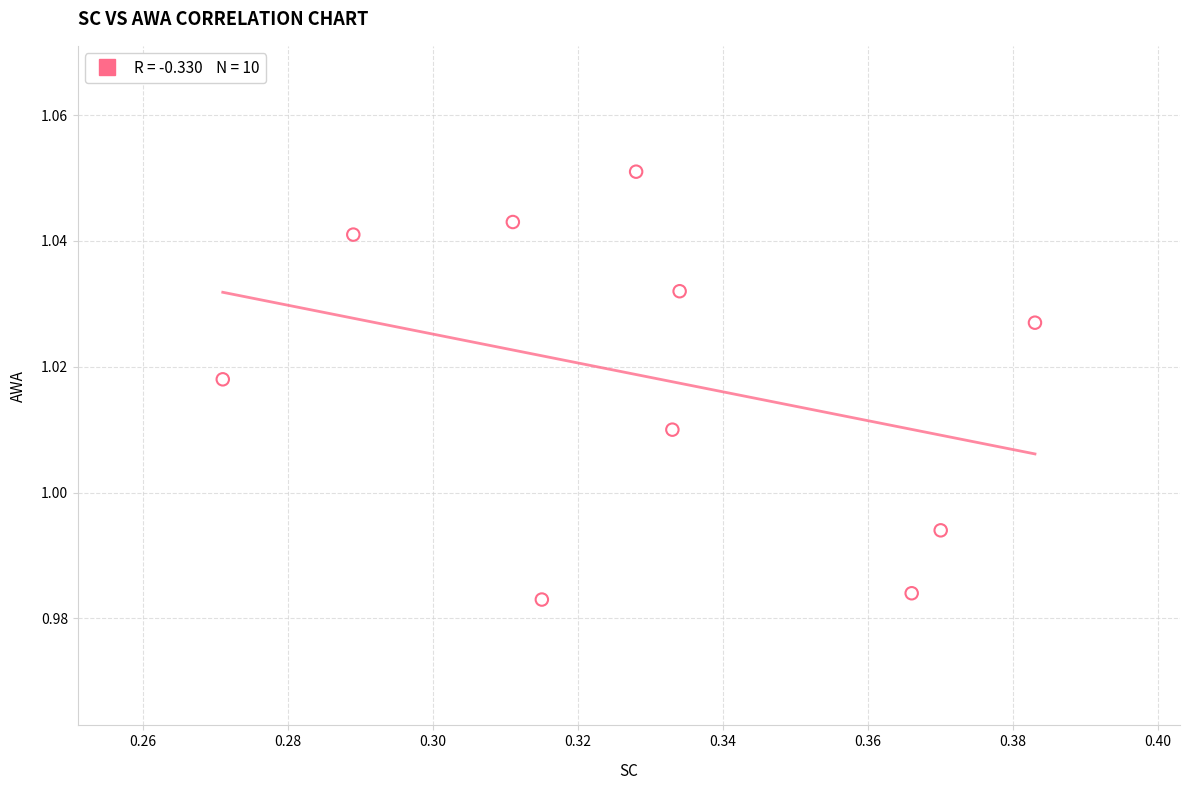

What is the average X value?

0.3